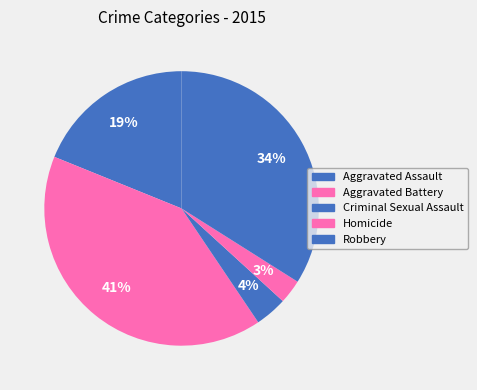

What percentage is the Homicide slice, to the nearest percent?

3%